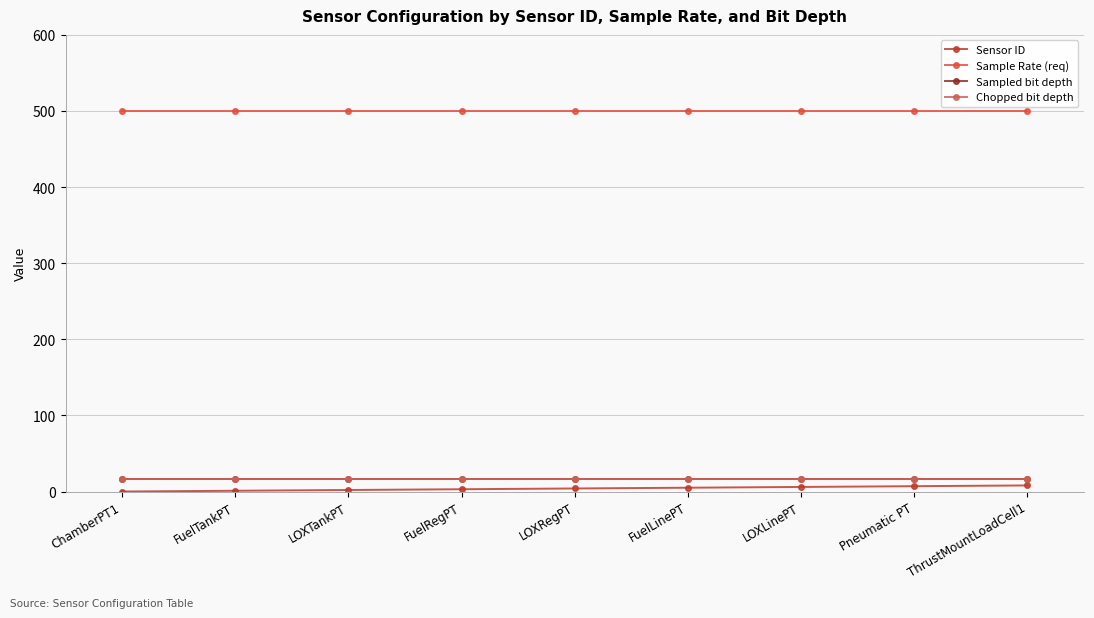

Which category has the lowest value in the Chopped bit depth series?

ChamberPT1